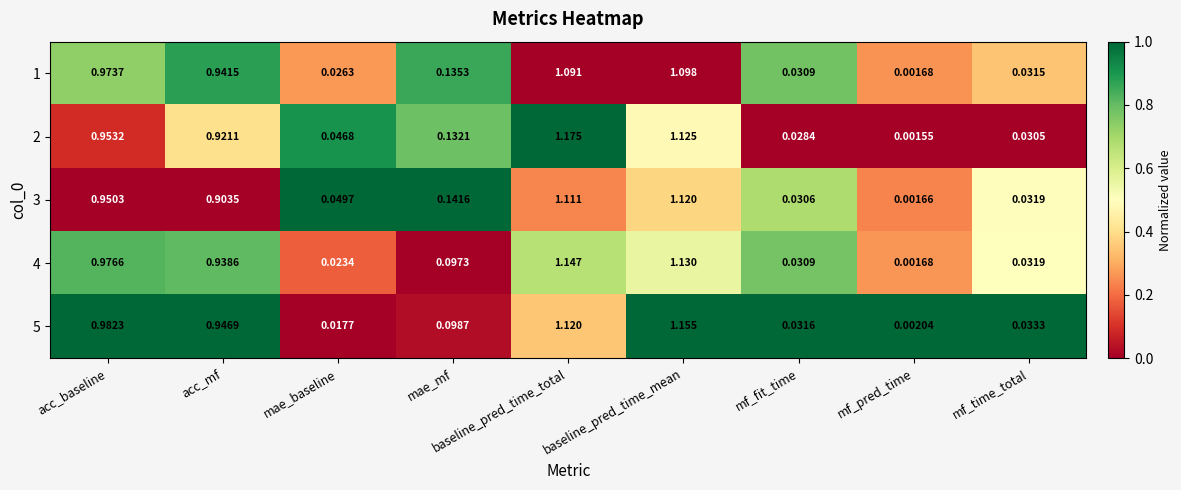

Is the value of 5 at mf_pred_time greater than the value of 1 at mae_baseline?

No